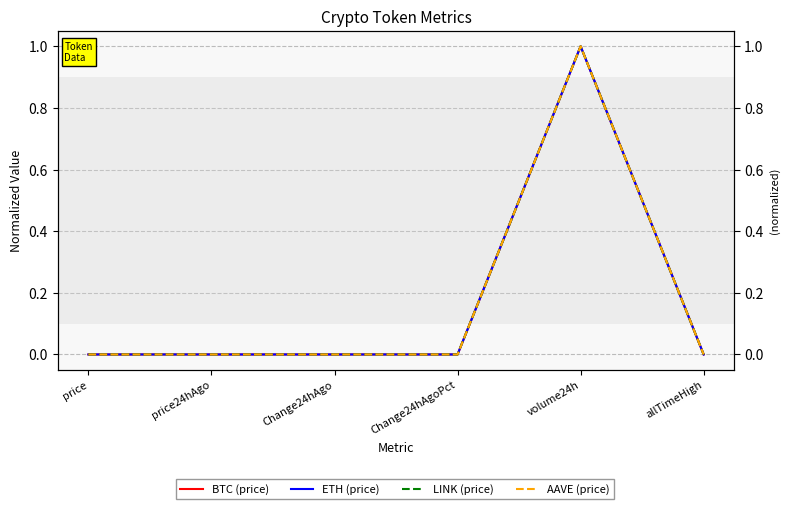

How many lines are shown in the chart?

4